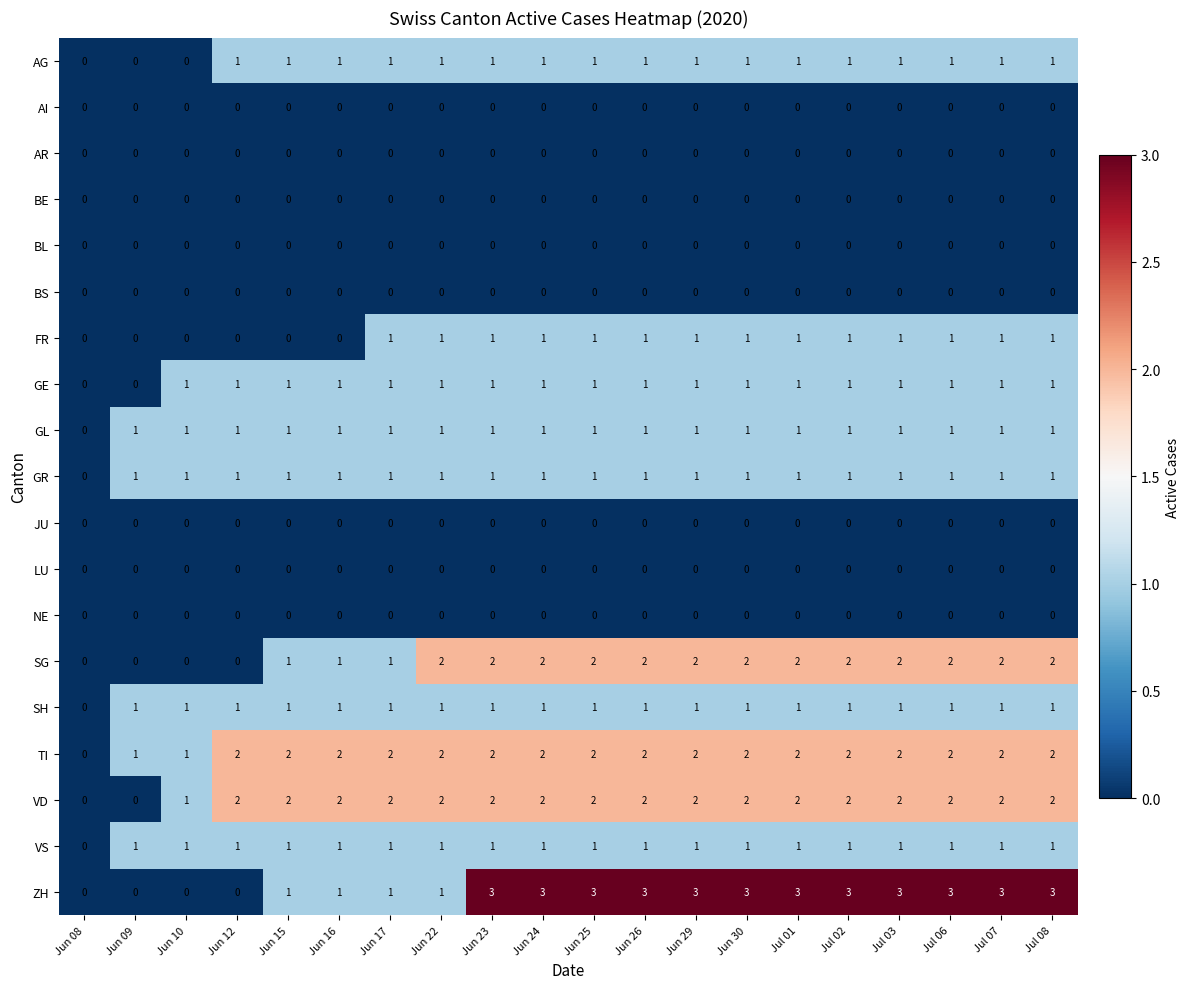

What is the spread (max minus min) of values at Jun 17?

2